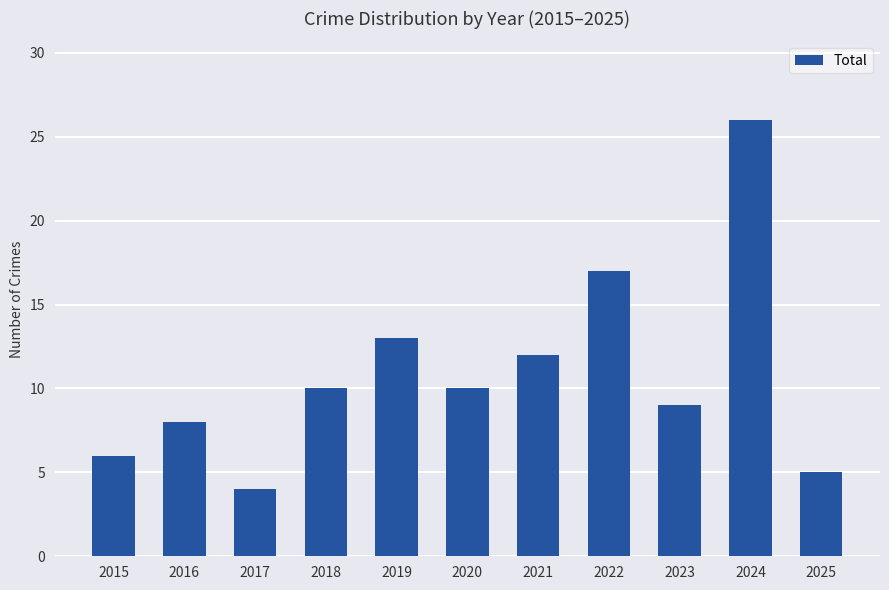

Count the number of categories in the chart.

11